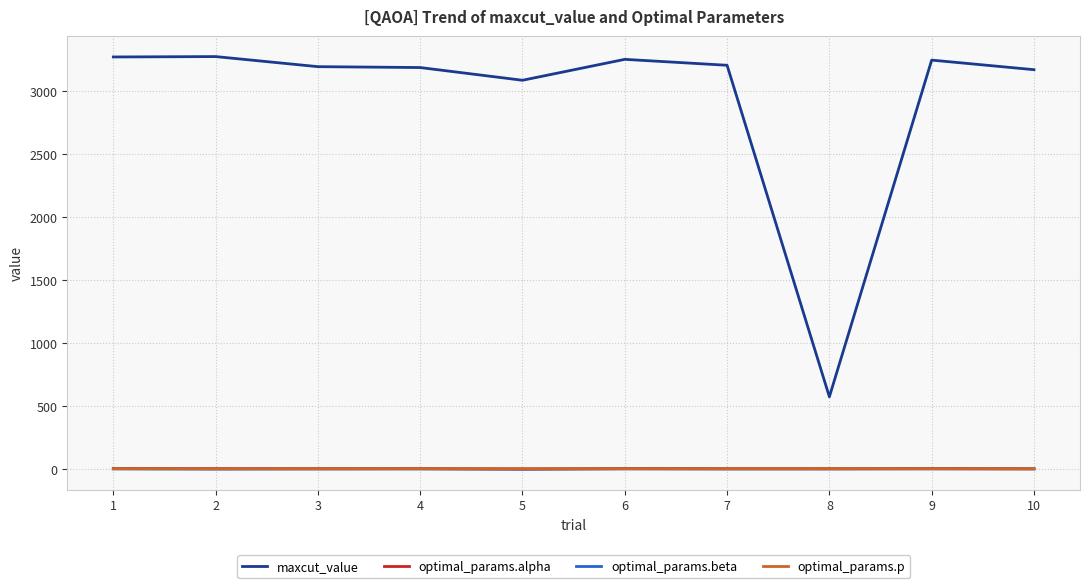

Between 1 and 7, which series saw the biggest shift?

maxcut_value